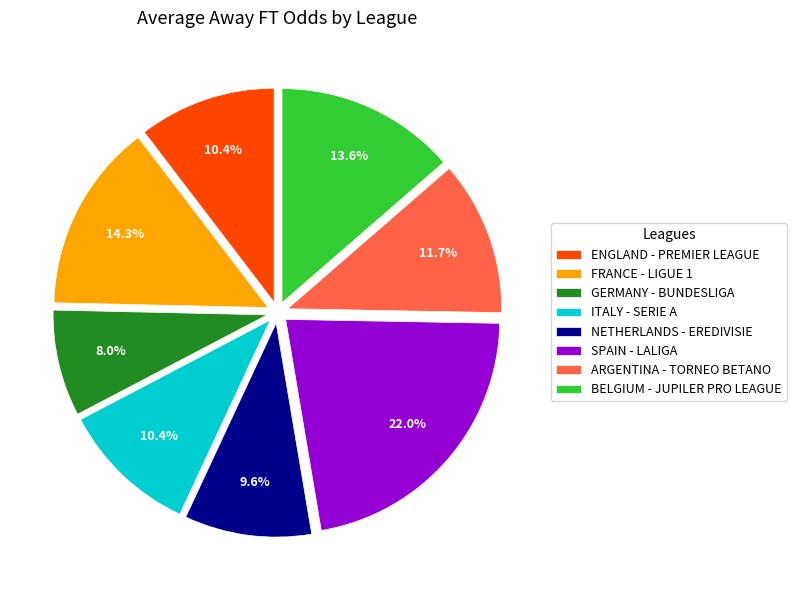

What is the largest slice in the pie chart?

SPAIN - LALIGA